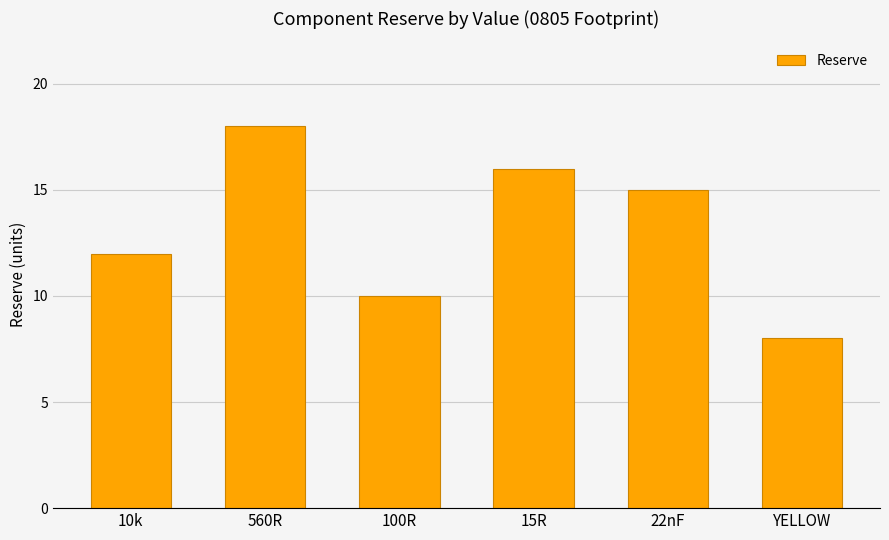

Which label corresponds to the smallest value in the chart?

YELLOW